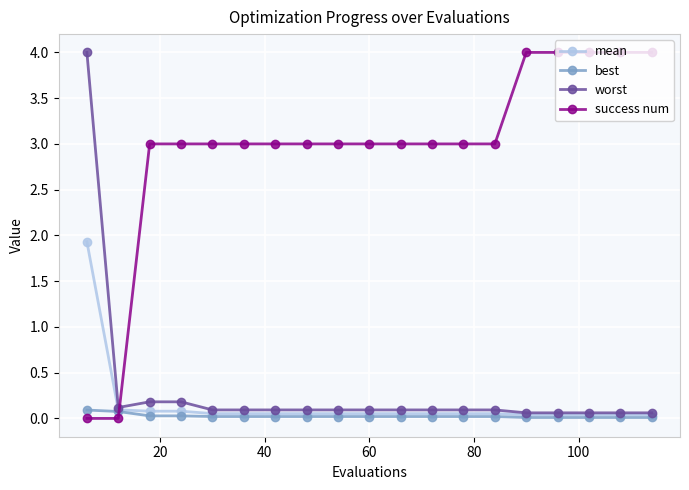

At how many categories does at least one series exceed 1?

18